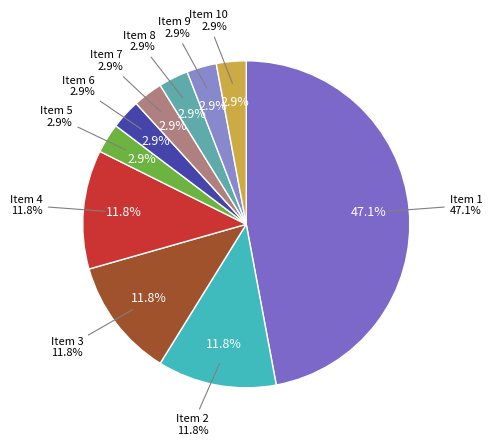

To the nearest percent, what percentage of the pie is 7?

3%